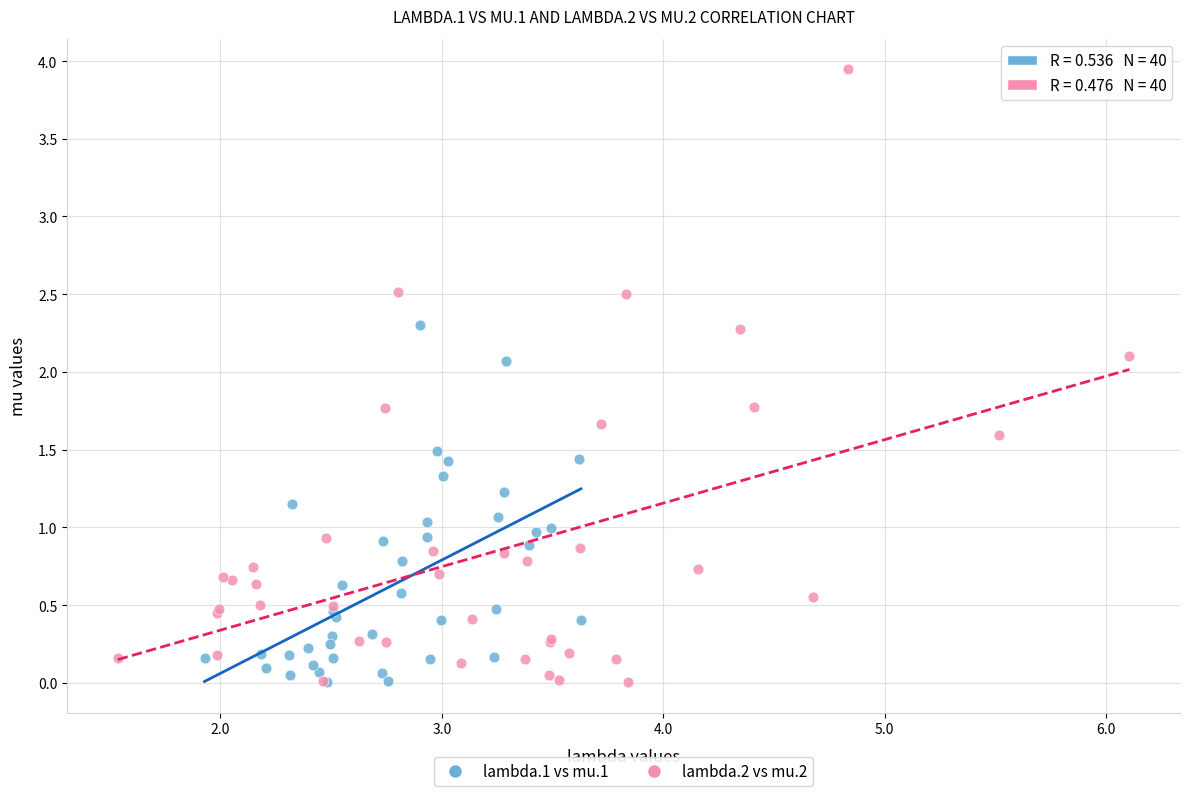

Which series has the largest Y range (max minus min)?

lambda.2 vs mu.2